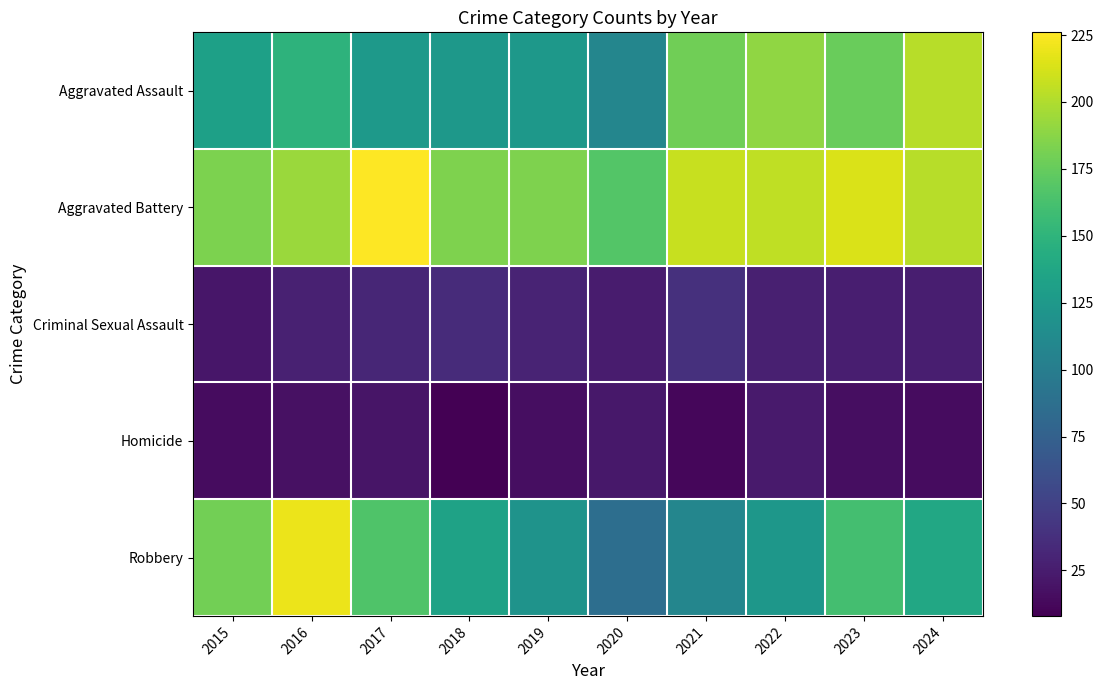

Which label corresponds to the largest value in the chart?

2017